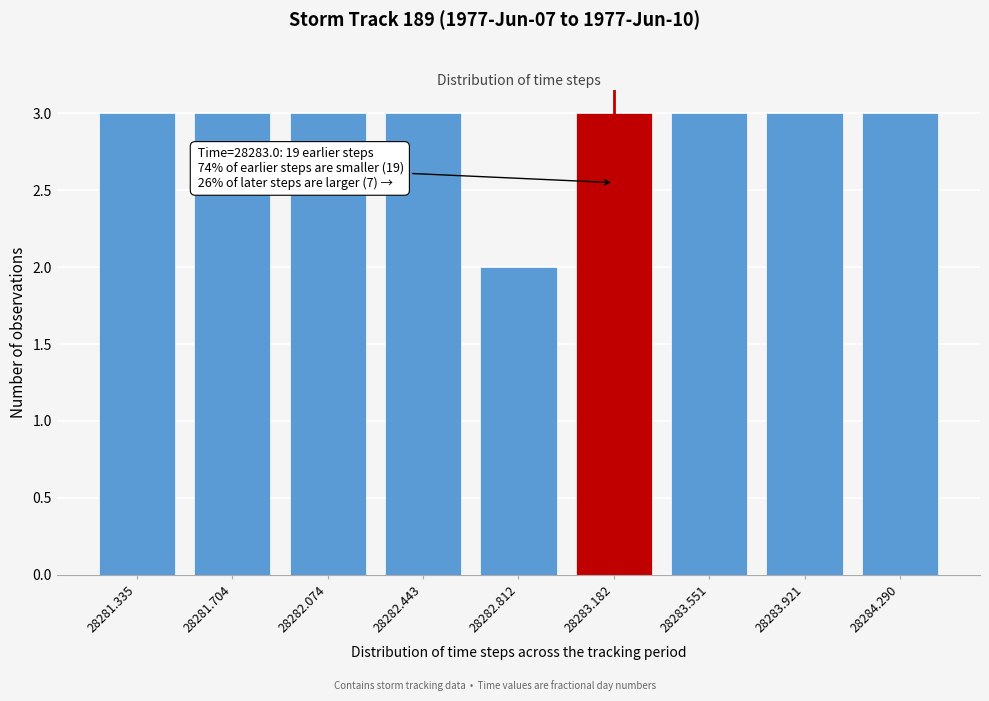

Reading left to right, list all the values displayed in this chart.

3	3	3	3	2	3	3	3	3